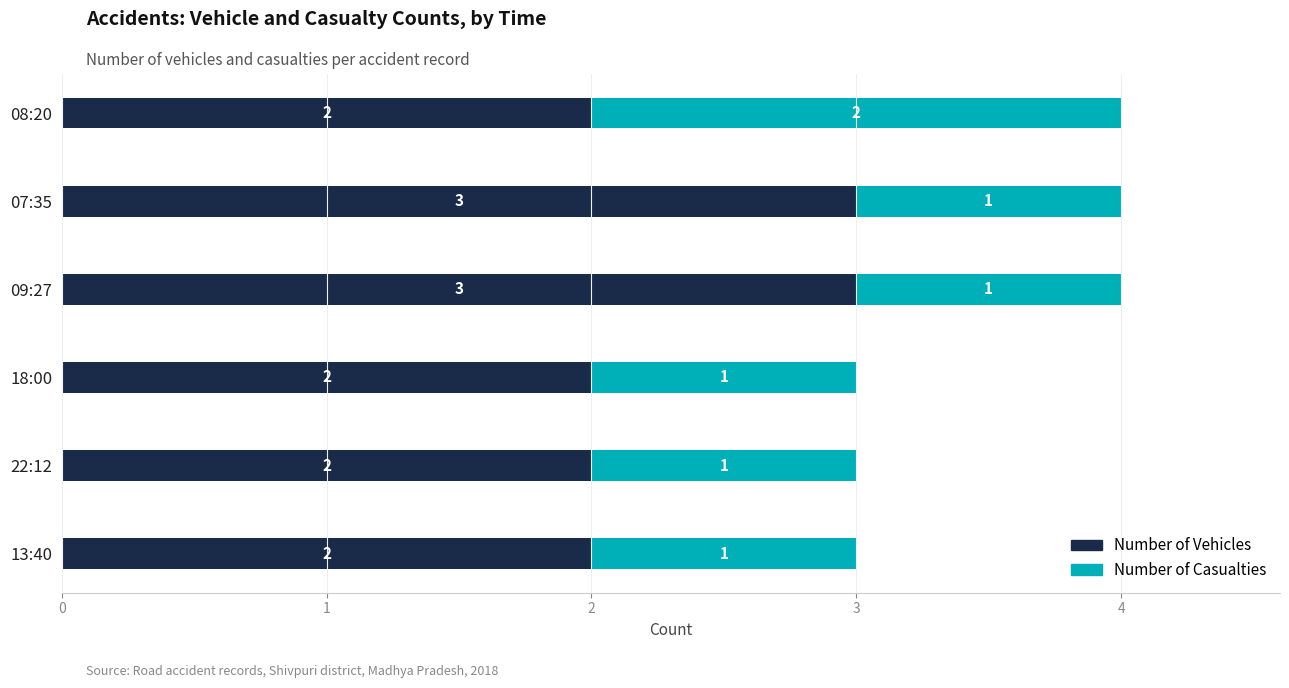

What is the total value across all series at 08:20?

4